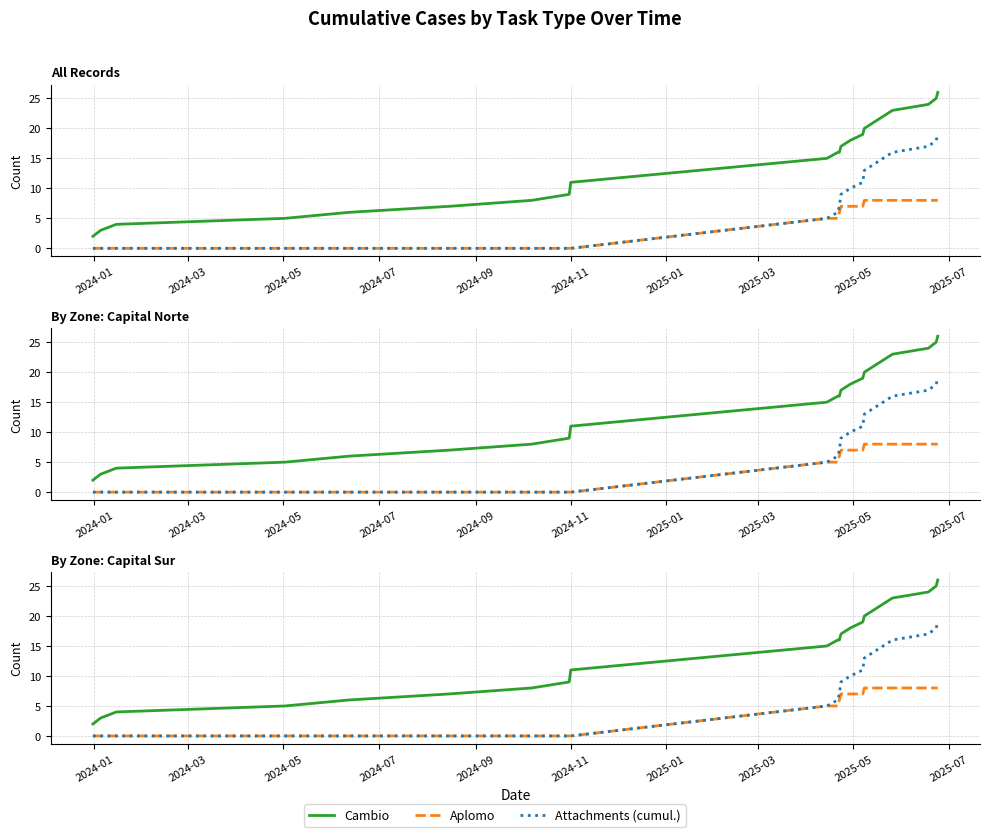

Is the value of Cambio at 18 greater than the value of Aplomo at 2025-03?

Yes